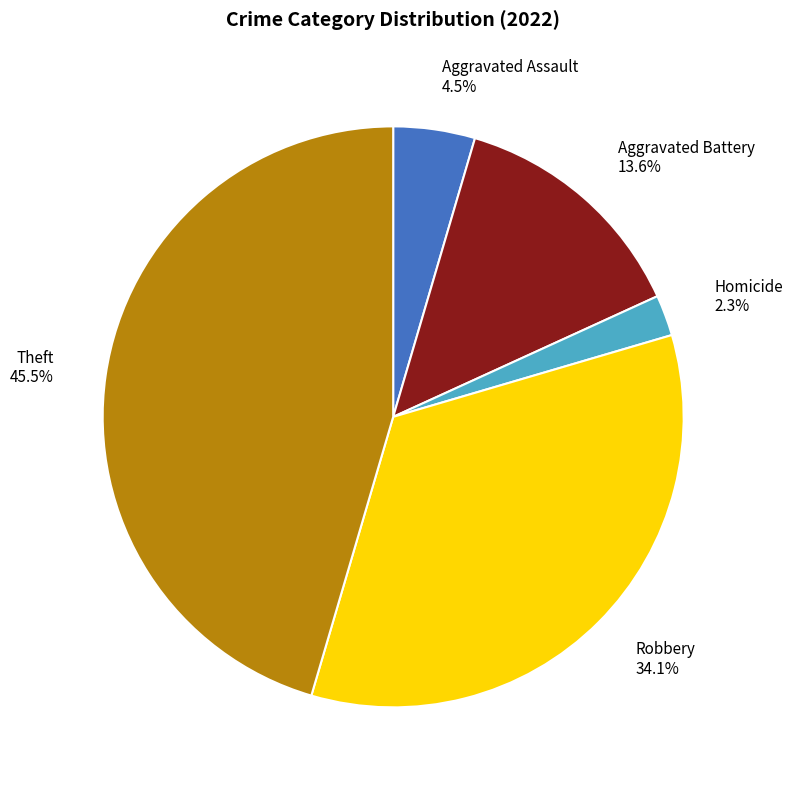

Is the sum of Robbery 34.1% and Theft 45.5% greater than half?

Yes